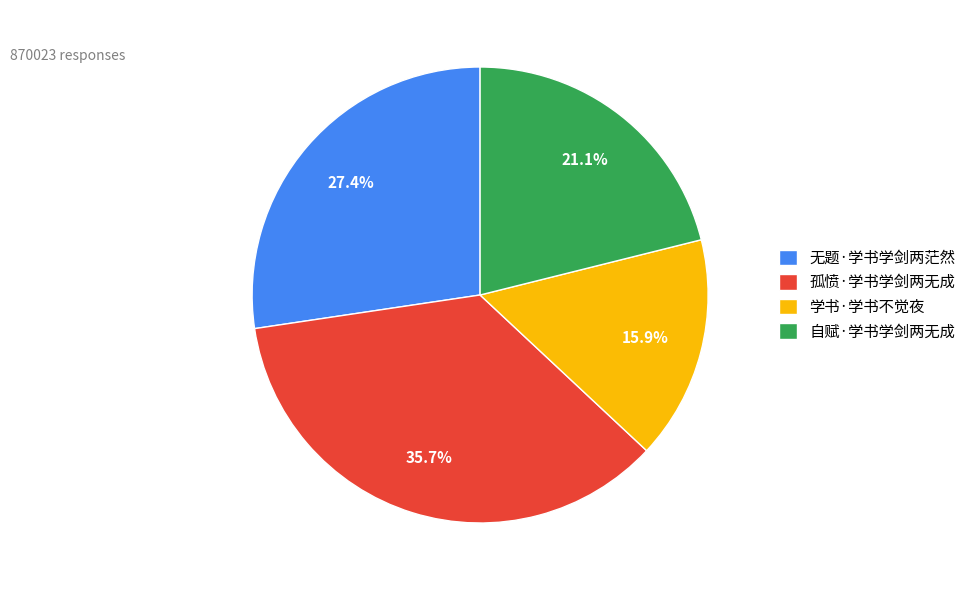

To the nearest percent, what portion does 自赋·学书学剑两无成 represent?

21%